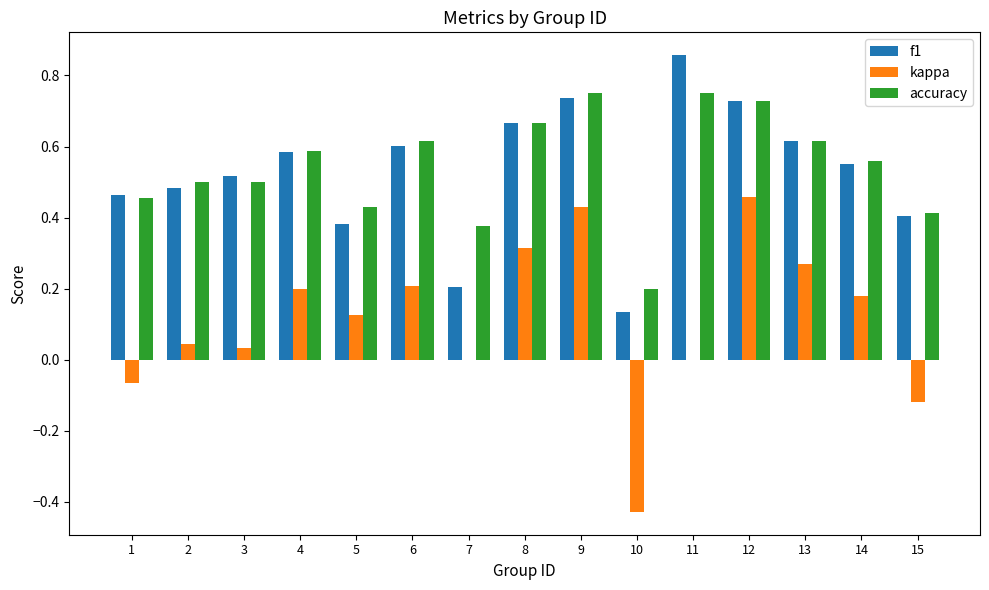

The f1 series shows 0.6 at 14. True or false?

True